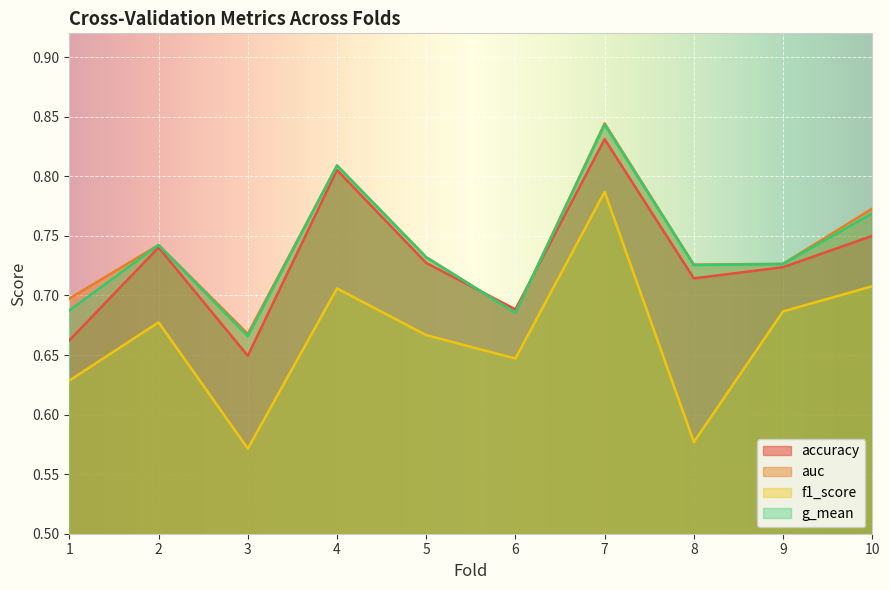

True or false: g_mean has more than 1 points higher than both neighbors.

True